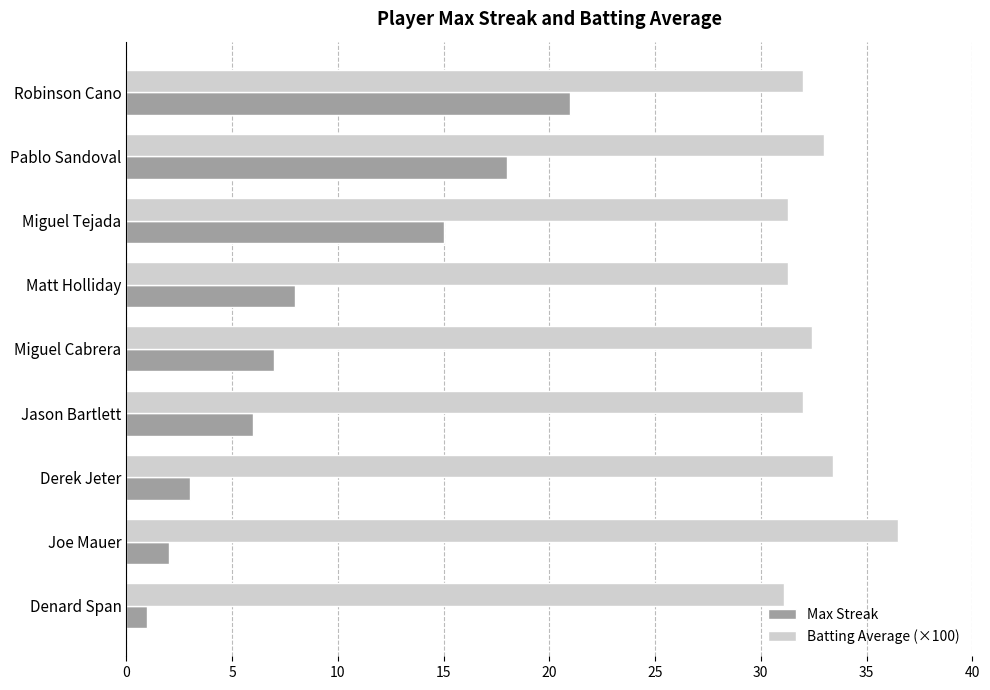

Read the Batting Average (×100) value at Miguel Tejada.

31.3